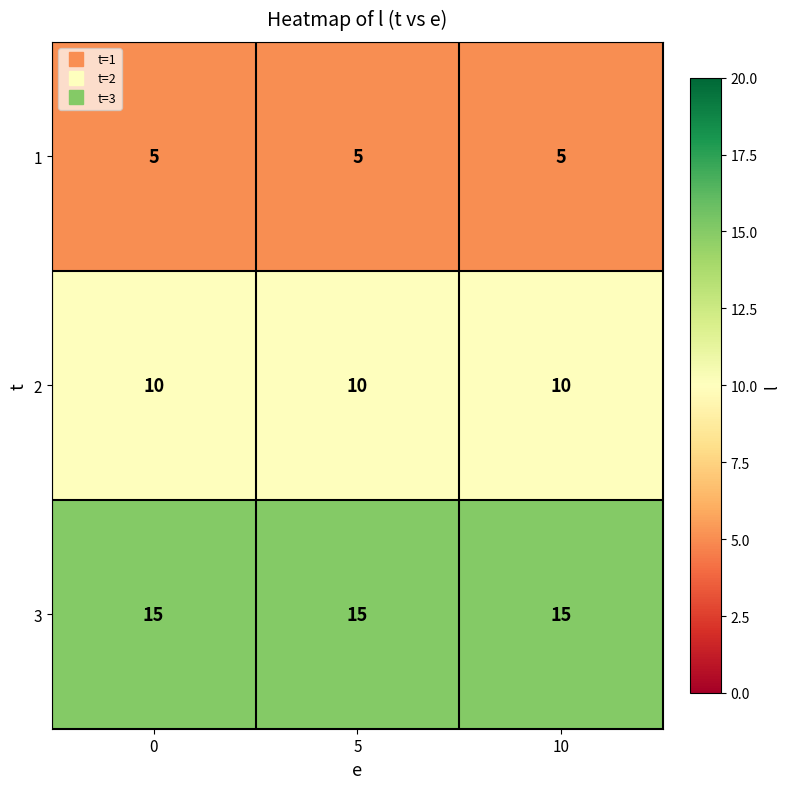

What is the spread (max minus min) of values at 0?

10